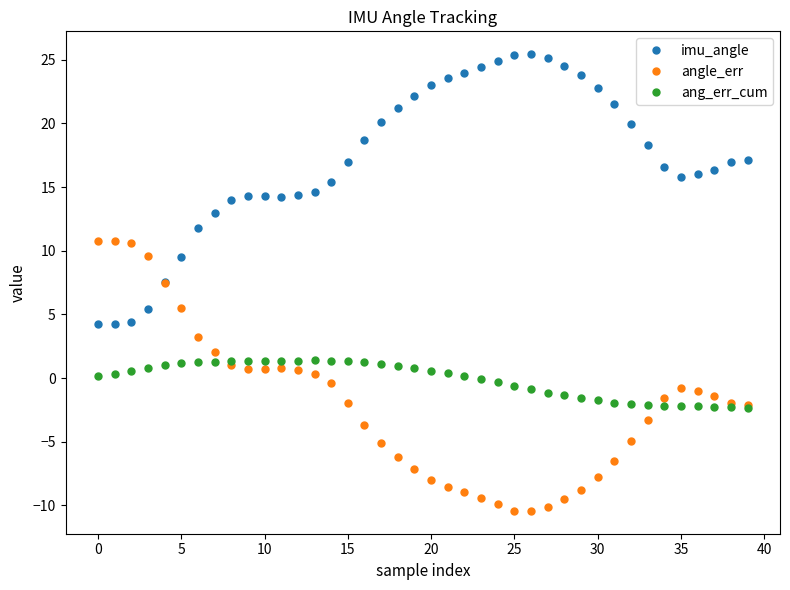

What is the value of the imu_angle point at the 1st from the left?

4.3